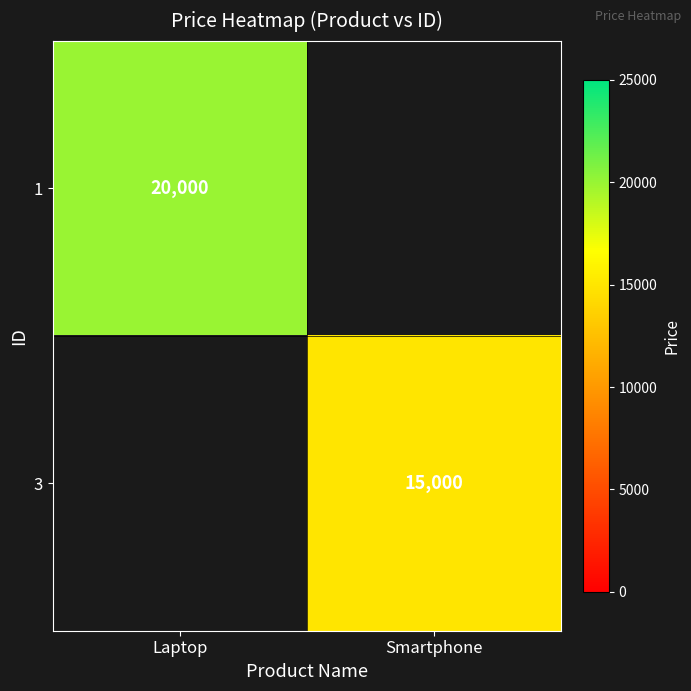

Which has a higher value, Smartphone or Laptop?

Laptop